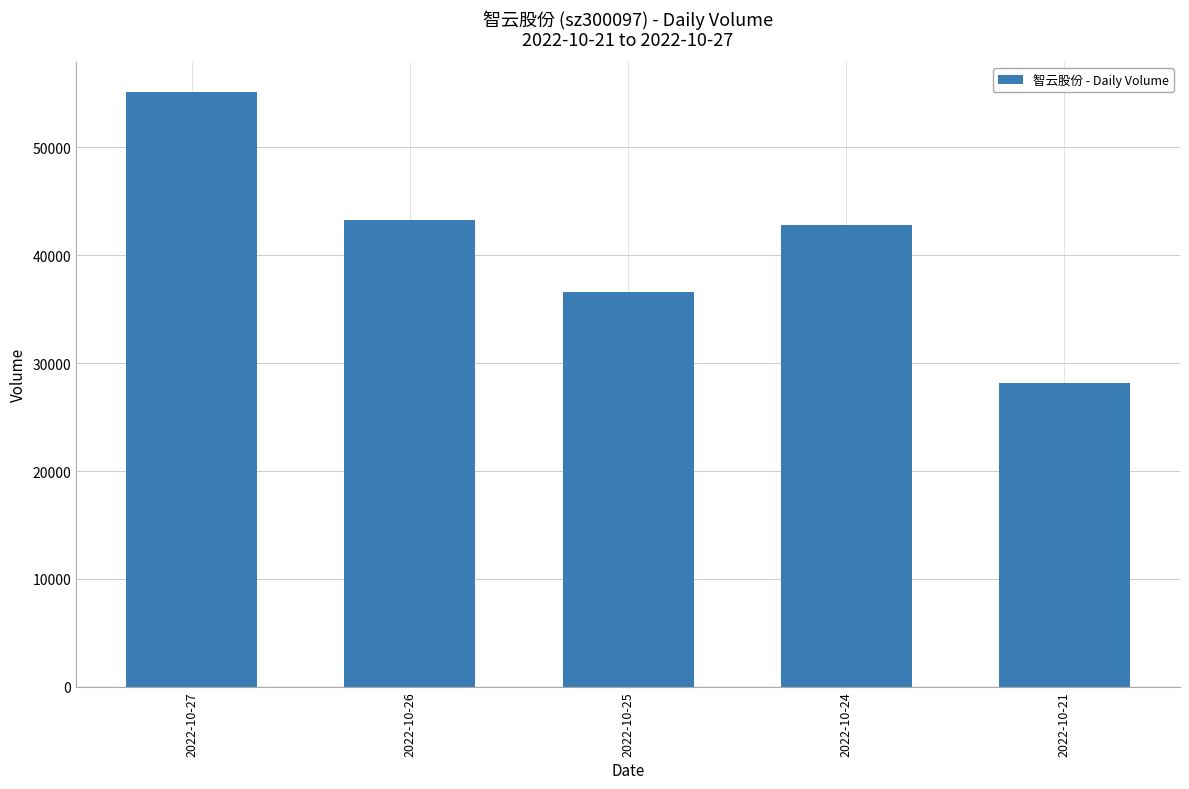

What is the difference between the maximum and minimum values?

27036